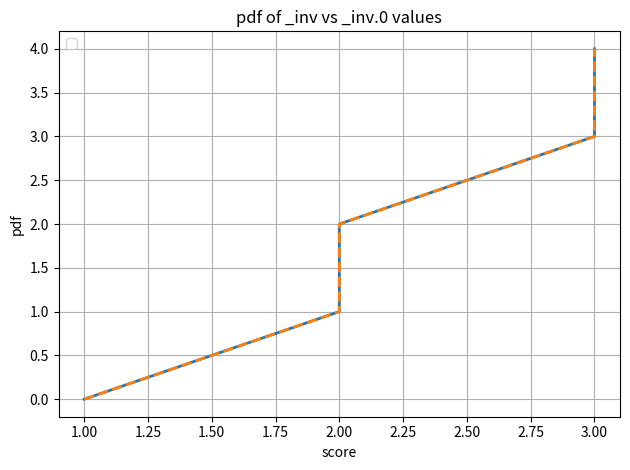

What is the value of the 4th point from the left?

1